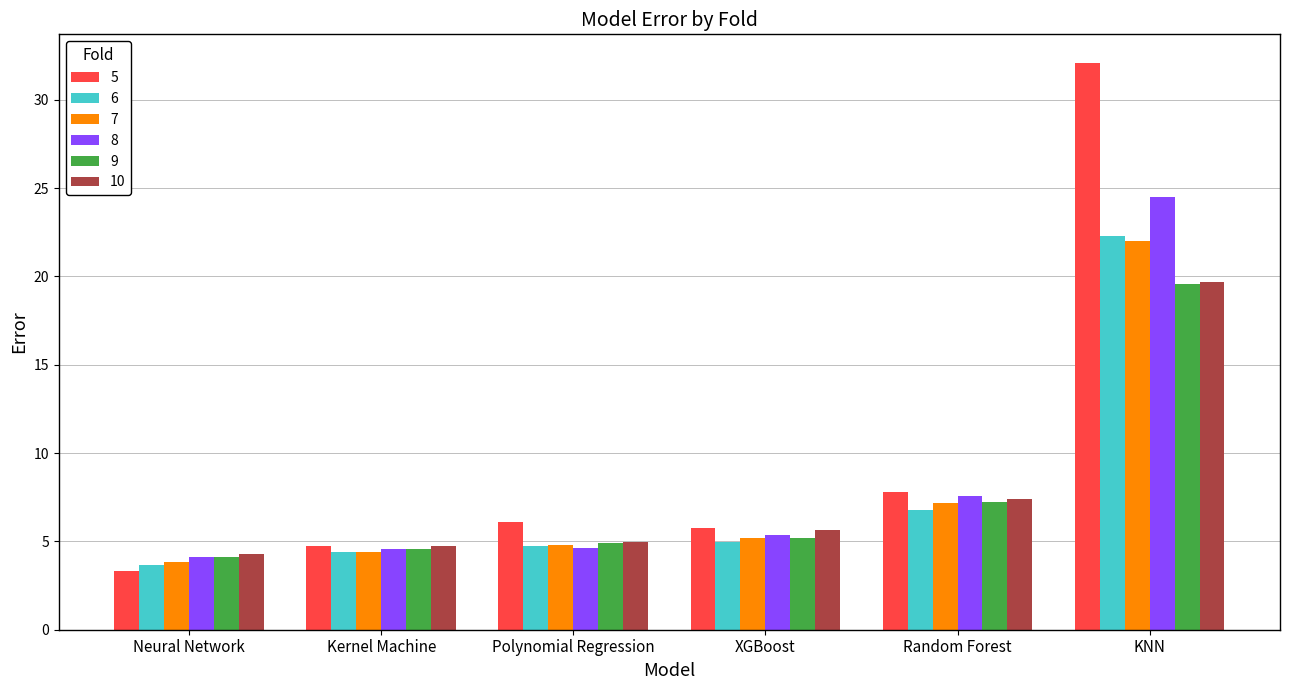

What is the label of the 2nd bar from the left?

Kernel Machine